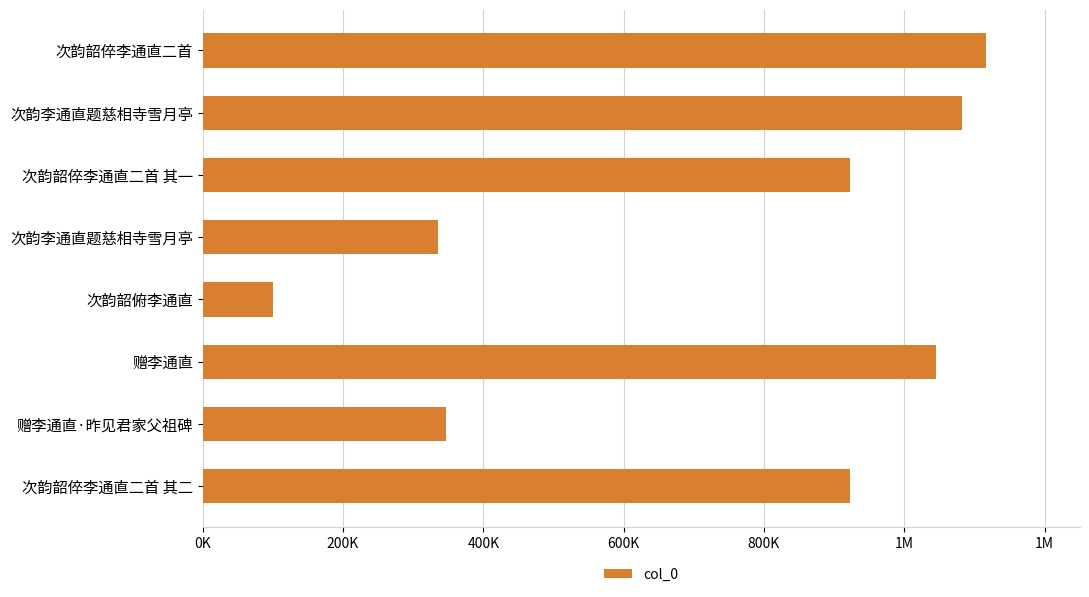

Does the chart contain any negative values?

No